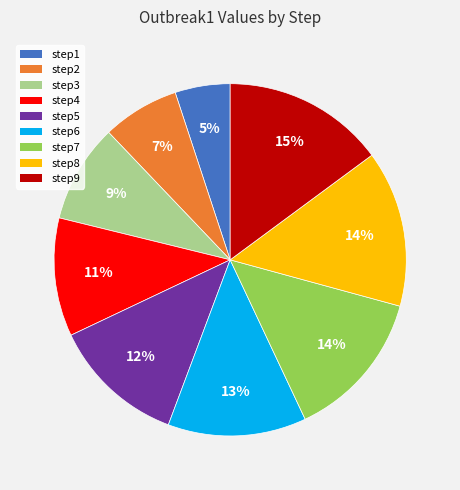

How many segments does this pie chart have?

9